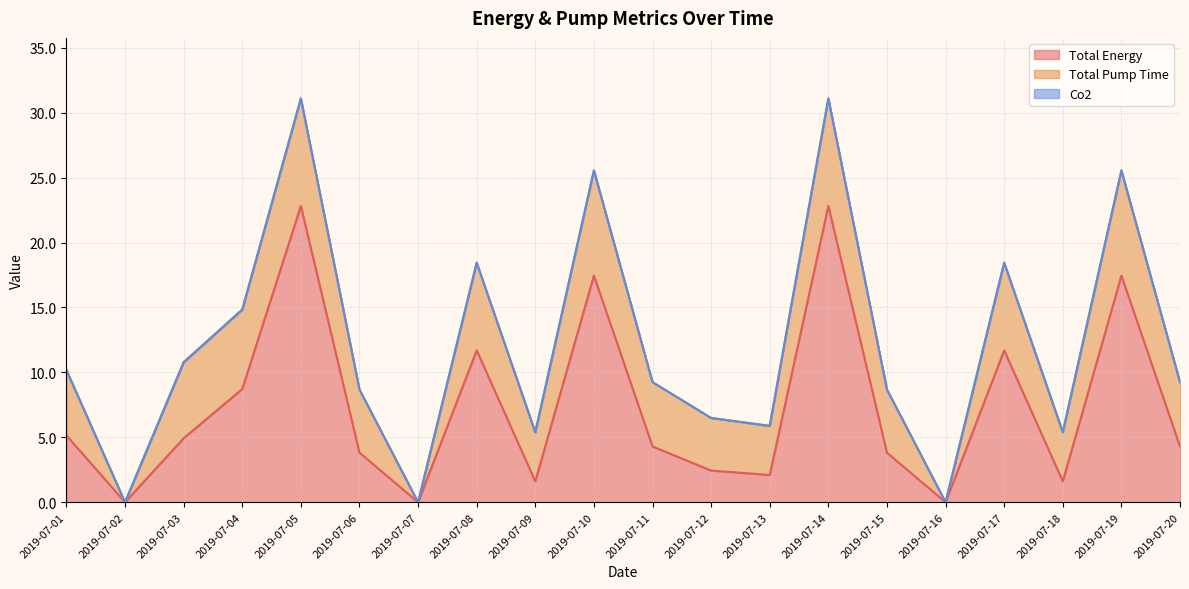

True or false: Co2 and Total Energy intersect in this chart.

False